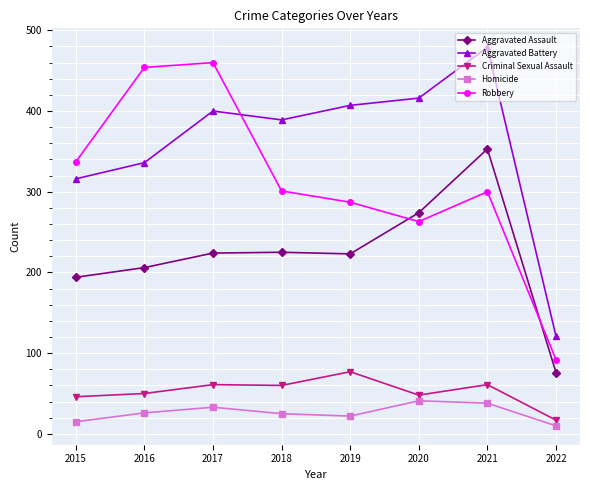

What is the sum of all Homicide values?

210